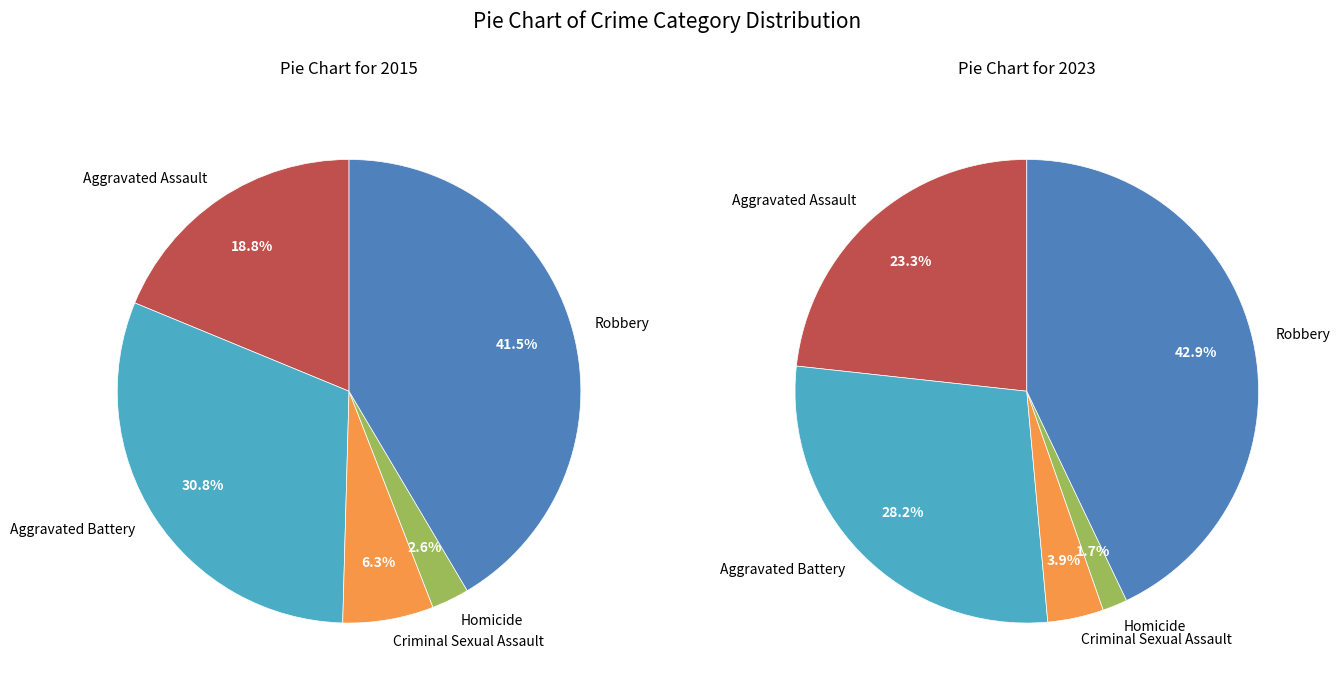

Count the number of slices in the pie.

5